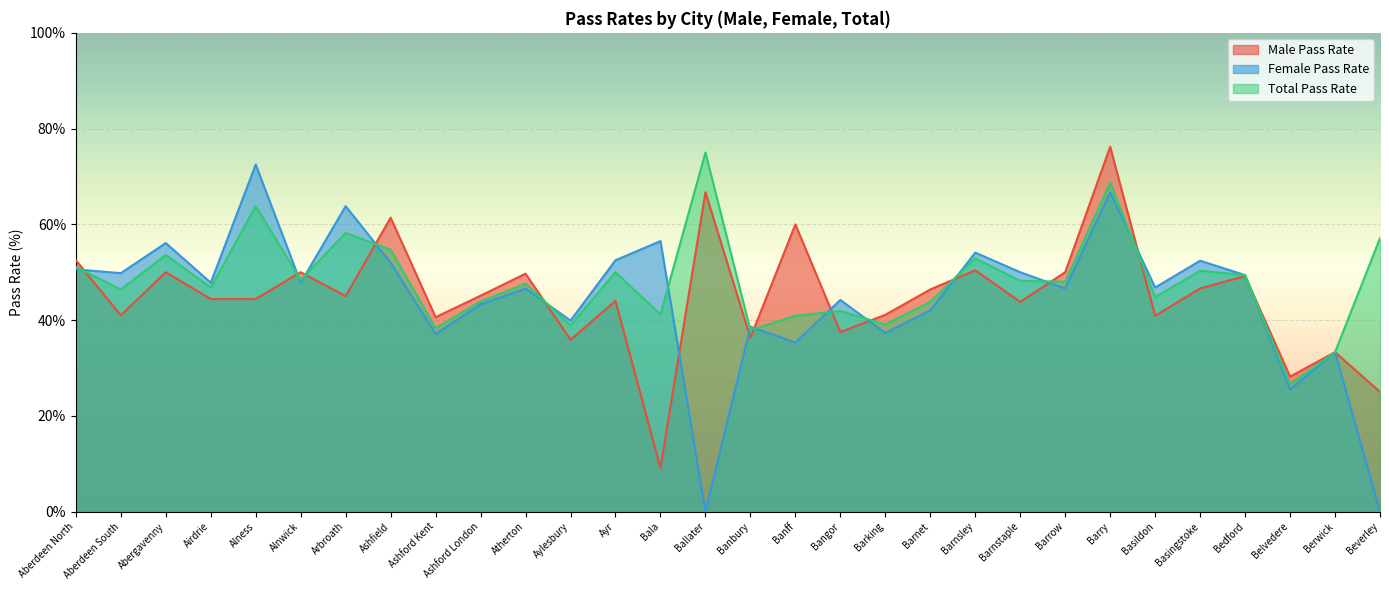

Reading left to right, list all the values displayed in this chart.

male_pass_rate: Aberdeen North=52.5	Aberdeen South=41.0	Abergavenny=50.0	Airdrie=44.4	Alness=44.4	Alnwick=50.0	Arbroath=45.0	Ashfield=61.4	Ashford Kent=40.6	Ashford London=45.1	Atherton=49.7	Aylesbury=35.9	Ayr=44.0	Bala=9.1	Ballater=66.7	Banbury=36.3	Banff=60.0	Bangor=37.5	Barking=41.1	Barnet=46.4	Barnsley=50.4	Barnstaple=43.8	Barrow=50.0	Barry=76.2	Basildon=40.9	Basingstoke=46.6	Bedford=49.2	Belvedere=28.2	Berwick=33.3	Beverley=25.0
female_pass_rate: Aberdeen North=50.6	Aberdeen South=49.8	Abergavenny=56.1	Airdrie=47.8	Alness=72.5	Alnwick=47.8	Arbroath=63.8	Ashfield=52.0	Ashford Kent=37.1	Ashford London=43.3	Atherton=46.6	Aylesbury=39.9	Ayr=52.5	Bala=56.5	Ballater=0.0	Banbury=38.6	Banff=35.3	Bangor=44.2	Barking=37.3	Barnet=42.0	Barnsley=54.1	Barnstaple=50.0	Barrow=46.6	Barry=66.7	Basildon=46.8	Basingstoke=52.4	Bedford=49.4	Belvedere=25.5	Berwick=33.3	Beverley=0.0
total_pass_rate: Aberdeen North=51.1	Aberdeen South=46.4	Abergavenny=53.6	Airdrie=46.8	Alness=63.8	Alnwick=48.4	Arbroath=58.2	Ashfield=54.7	Ashford Kent=38.3	Ashford London=43.9	Atherton=47.6	Aylesbury=38.9	Ayr=50.0	Bala=41.2	Ballater=75.0	Banbury=37.9	Banff=40.9	Bangor=41.9	Barking=39.1	Barnet=43.8	Barnsley=52.9	Barnstaple=48.2	Barrow=48.0	Barry=68.7	Basildon=44.8	Basingstoke=50.3	Bedford=49.4	Belvedere=26.6	Berwick=33.3	Beverley=57.1